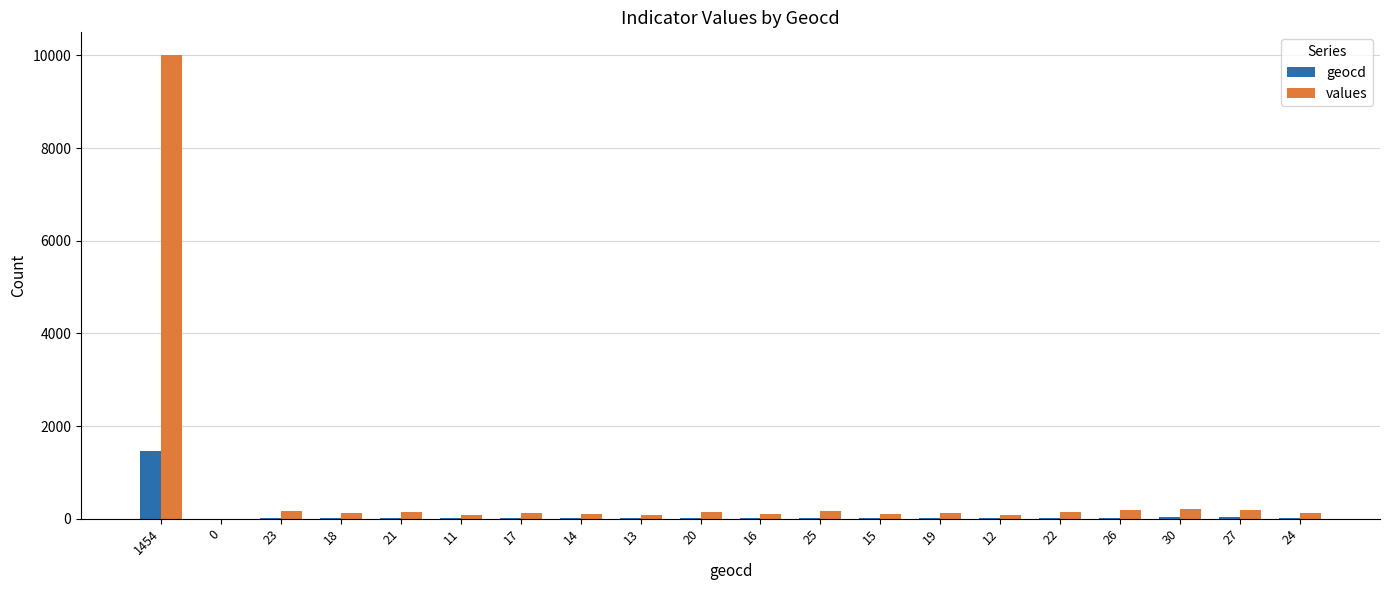

Is it true that geocd equals 1454 at 1454?

True